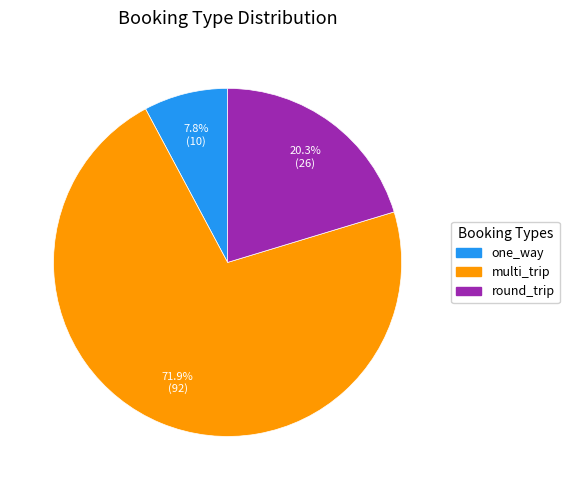

The round_trip slice represents 20% of the pie. True or false?

True